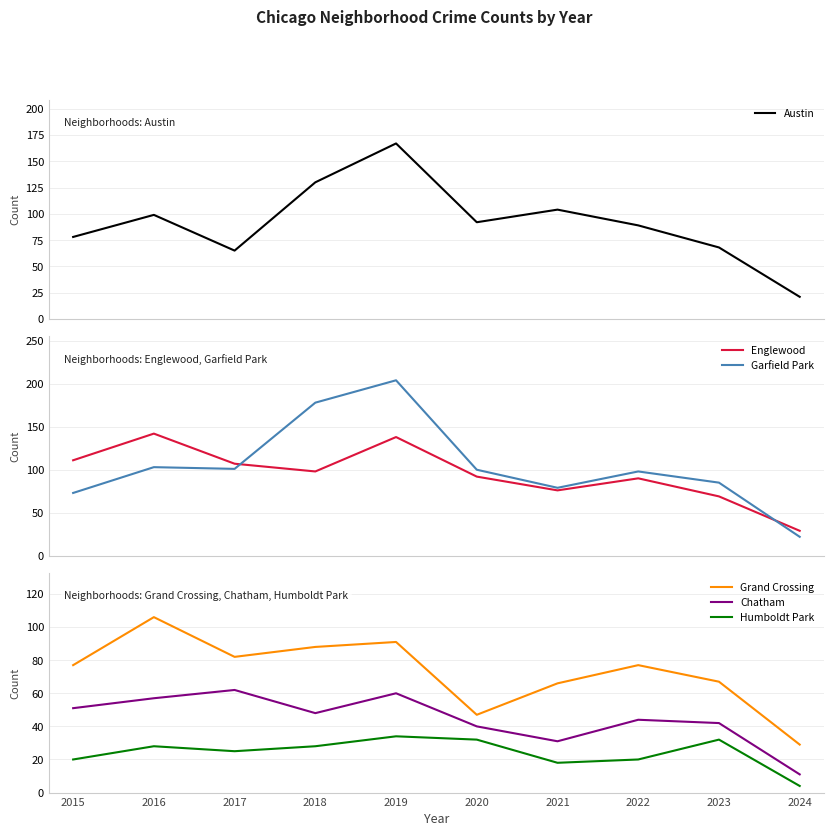

What is the lowest value of the Humboldt Park series?

4